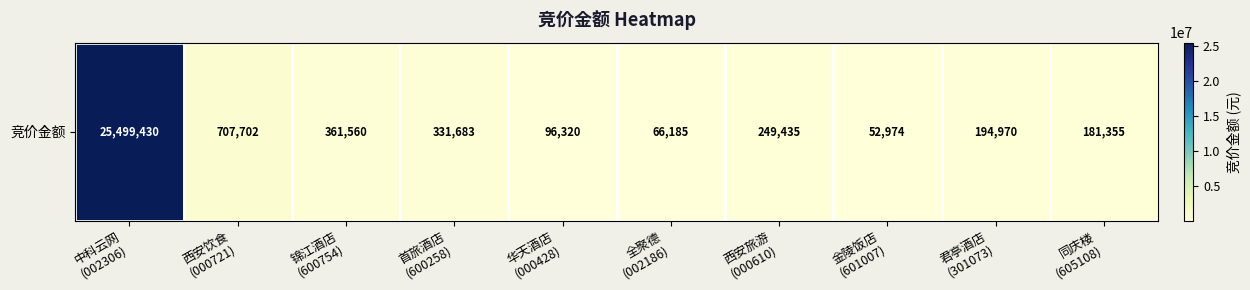

How many values exceed 249435?

4